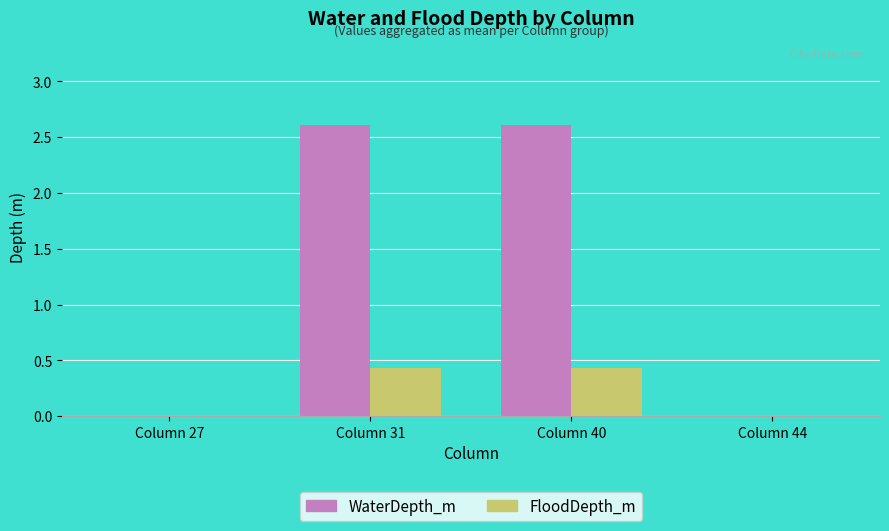

Reading right to left, list all the values displayed in this chart.

WaterDepth_m: 0.0	2.6	2.6	0.0
FloodDepth_m: 0.0	0.4	0.4	0.0